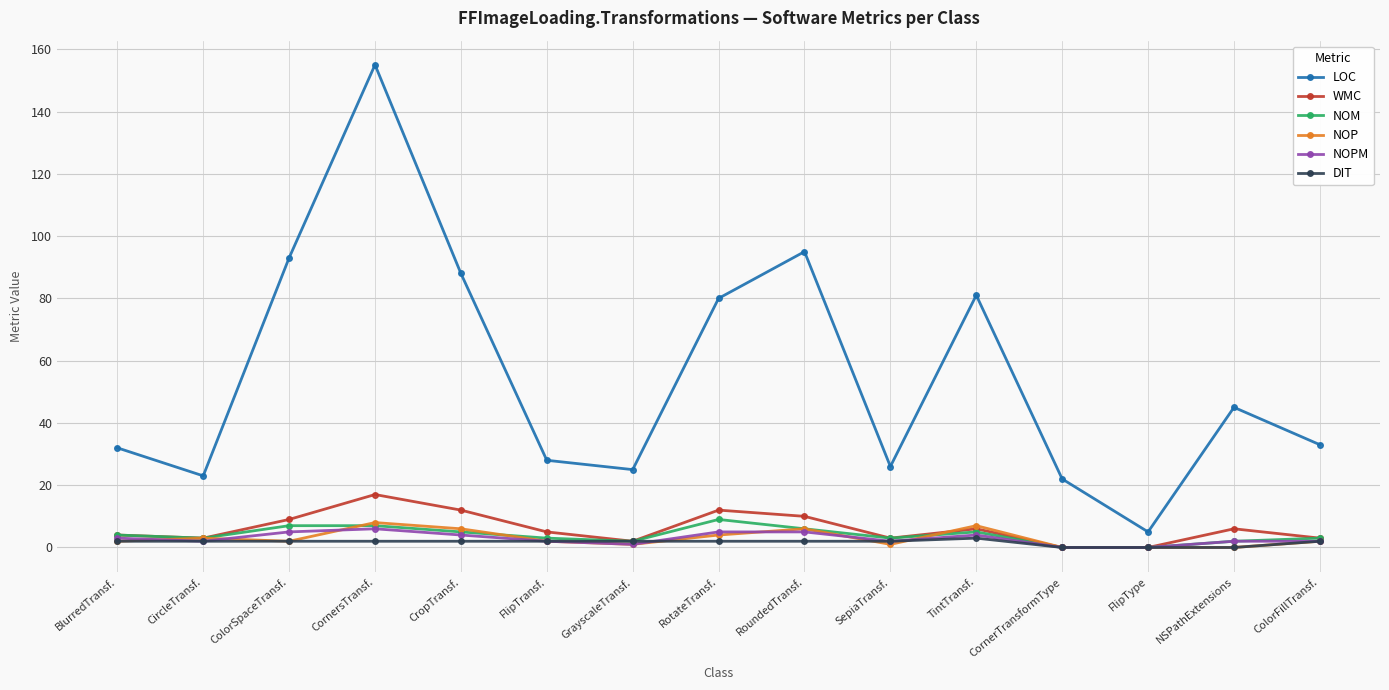

True or false: DIT and LOC intersect in this chart.

False